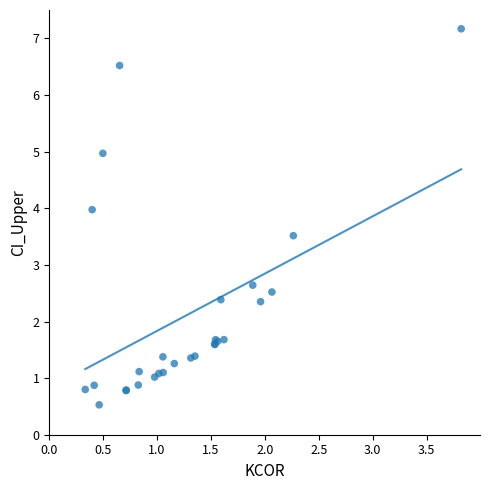

What Y value in the scatter plot is closest to 3?

2.6